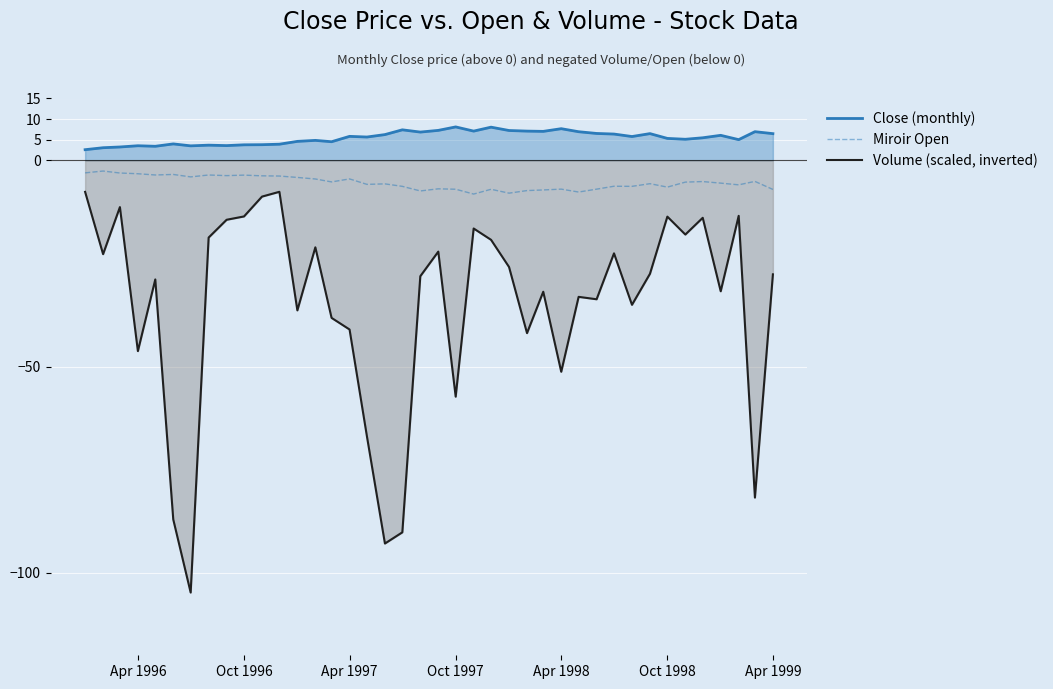

True or false: Volume (scaled, inverted) and Miroir Open cross at least once.

False